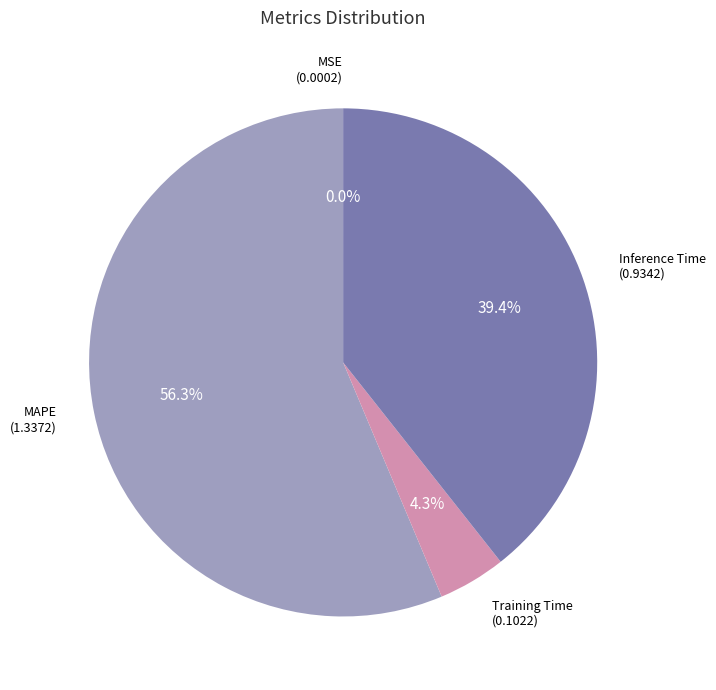

Is there a majority slice in this chart?

Yes